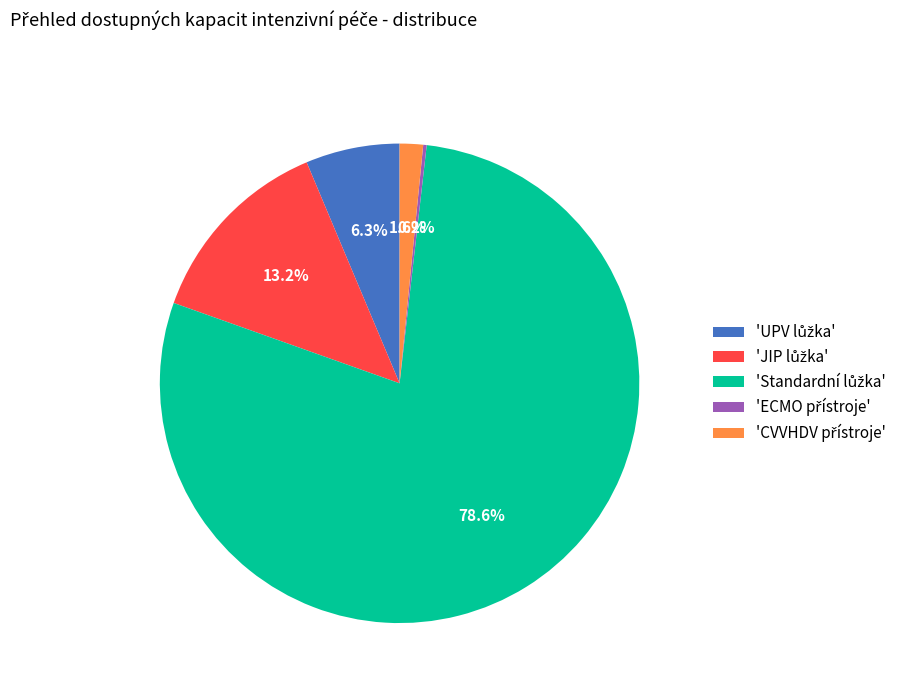

Is there any slice that represents more than half of the pie?

Yes